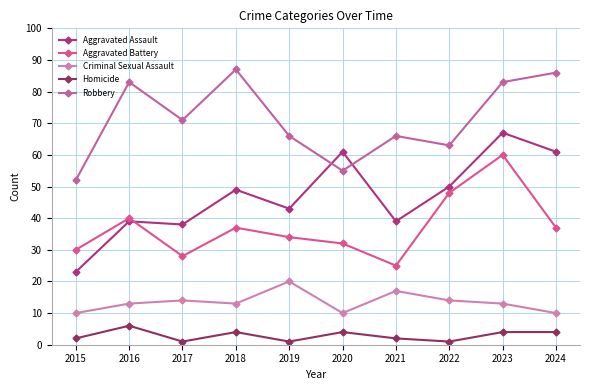

What are all the series names shown in the legend?

Aggravated Assault, Aggravated Battery, Criminal Sexual Assault, Homicide, Robbery